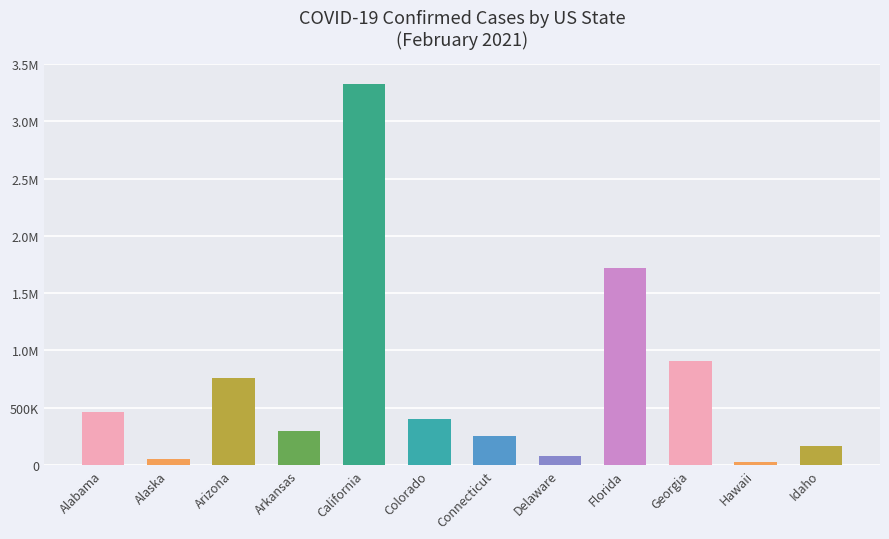

True or false: the data shows 459639 at Alabama.

True